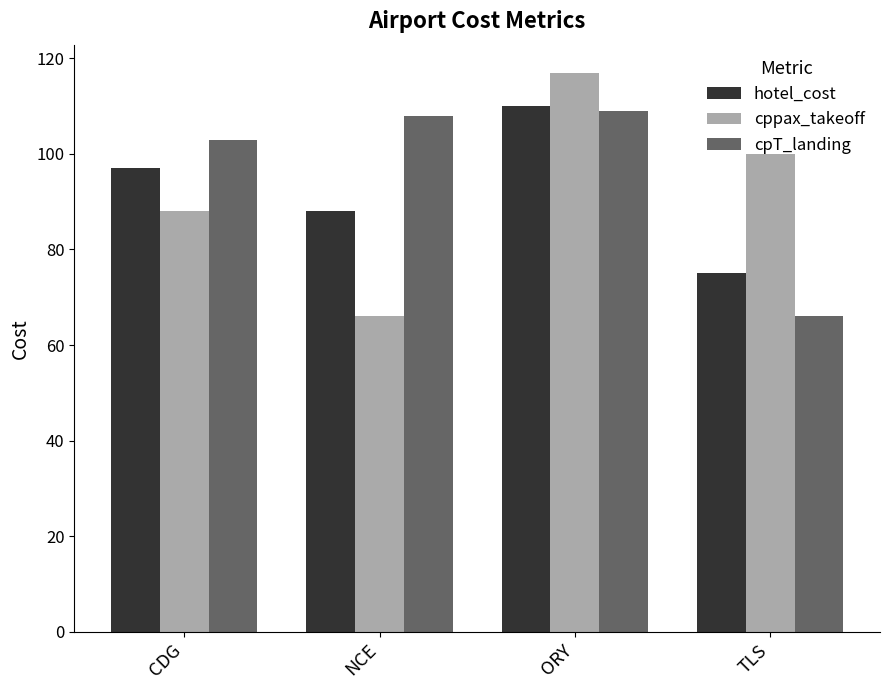

Reading right to left, transcribe all the data shown in this chart.

hotel_cost: 75	110	88	97
cppax_takeoff: 100	117	66	88
cpT_landing: 66	109	108	103